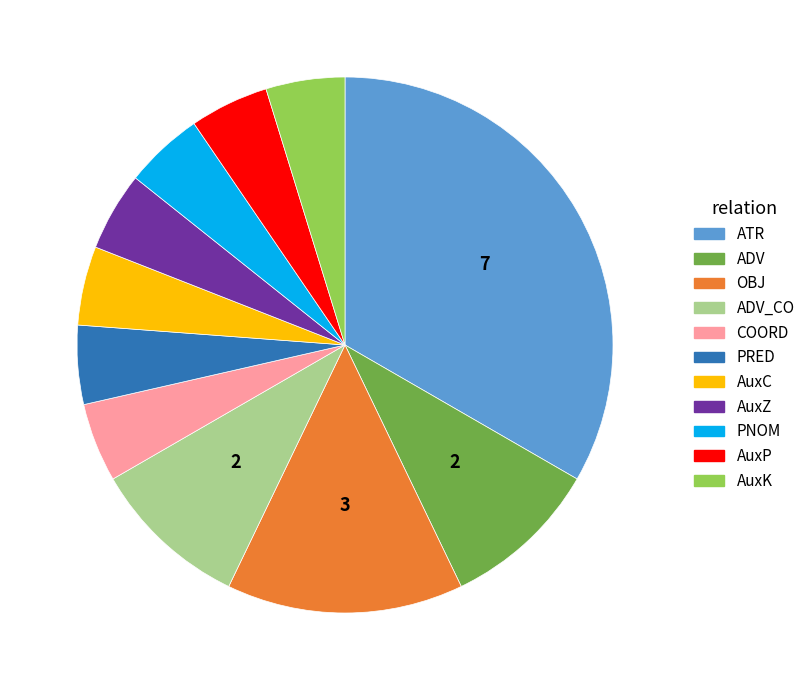

Is there any slice that represents more than half of the pie?

No